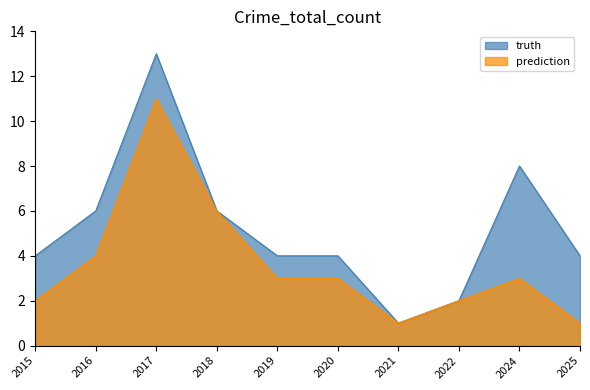

Does the chart display data point markers on the line(s)?

No